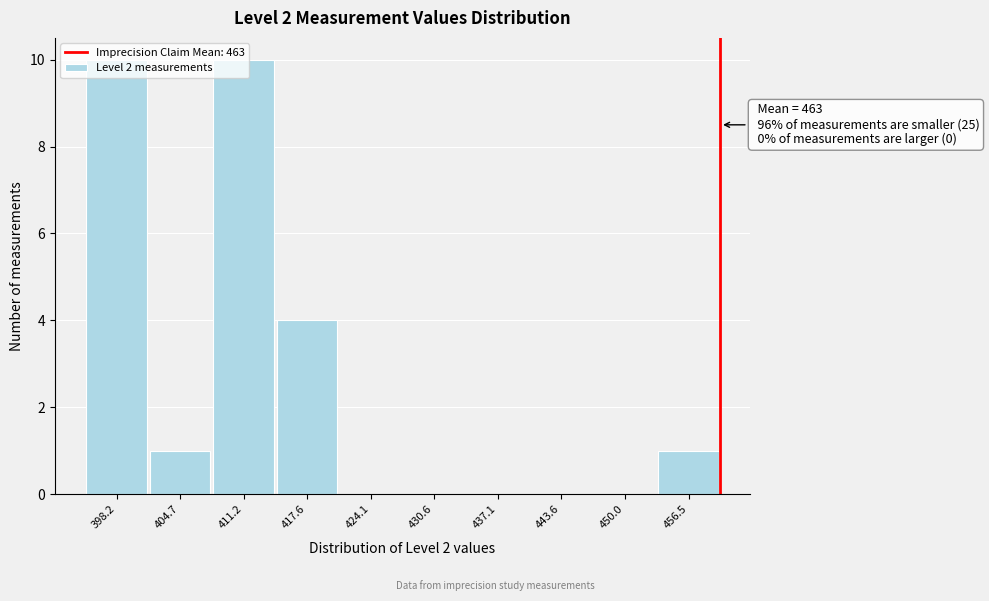

Which has a higher value, 437.1 or 417.6?

417.6